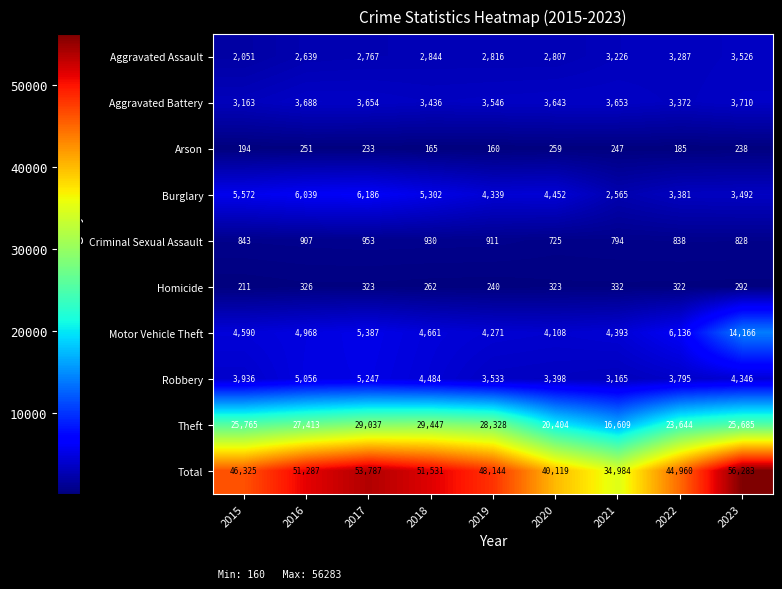

What is the greatest value displayed?

56283